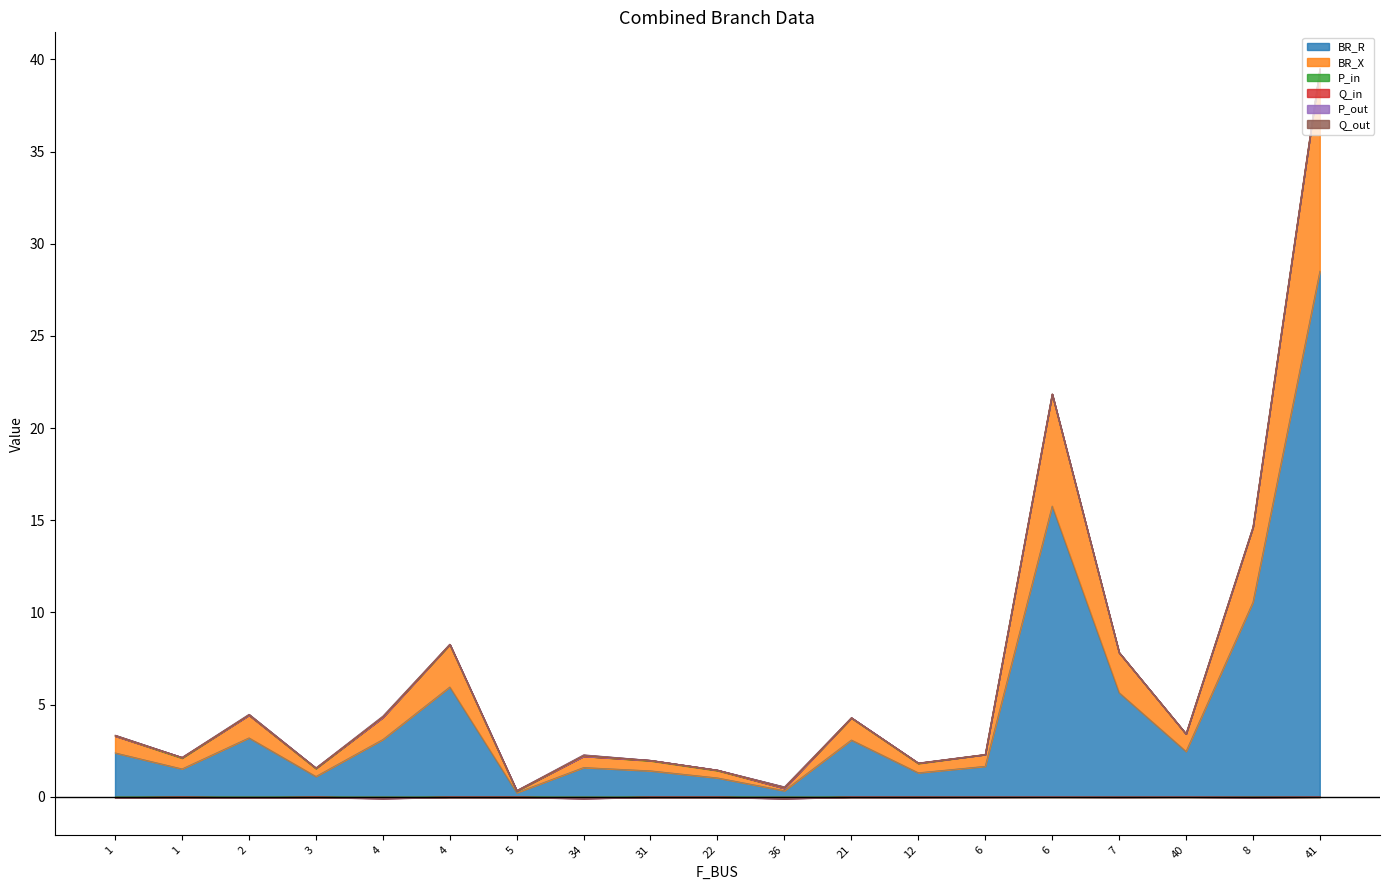

What is the total value across all series at 1?

3.3